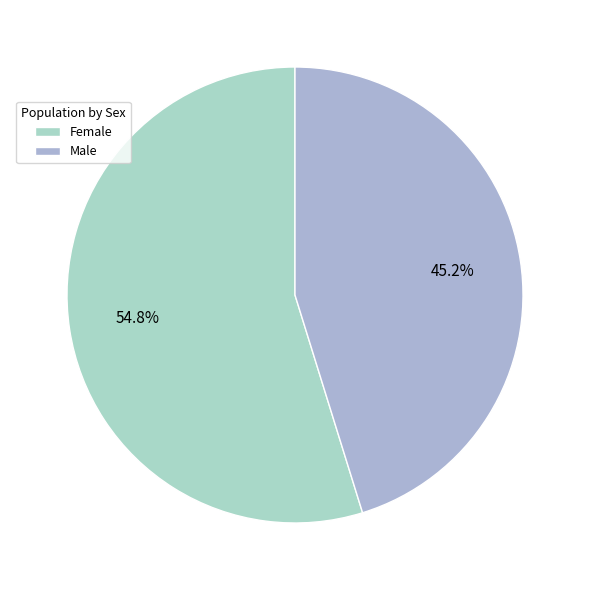

Is Male the majority of the pie?

No